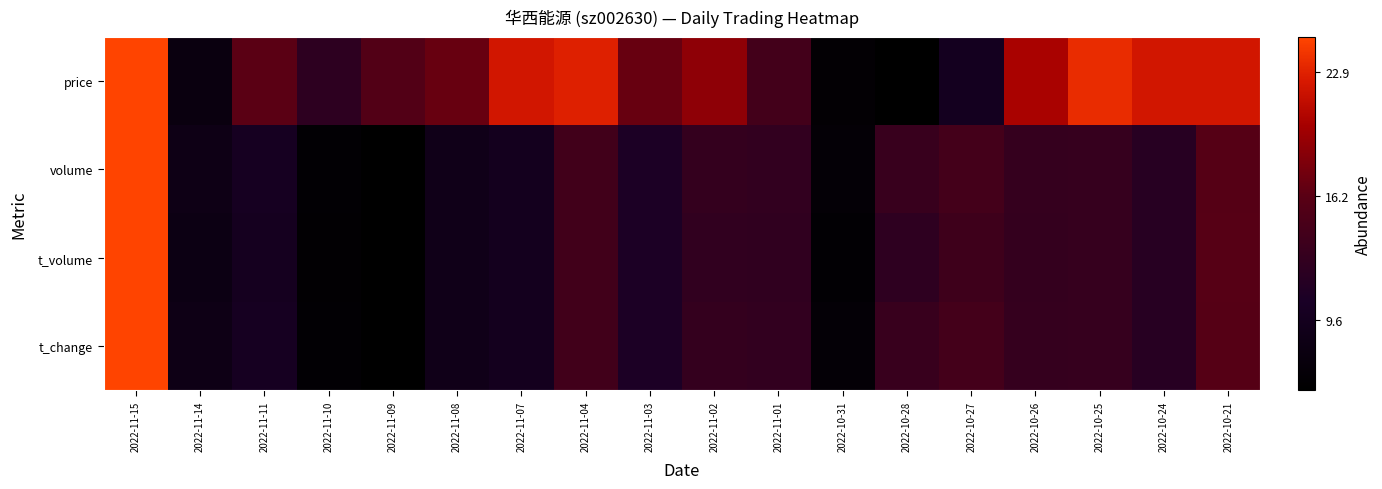

Between 2022-11-08 and 2022-10-27, which series saw the biggest shift?

price